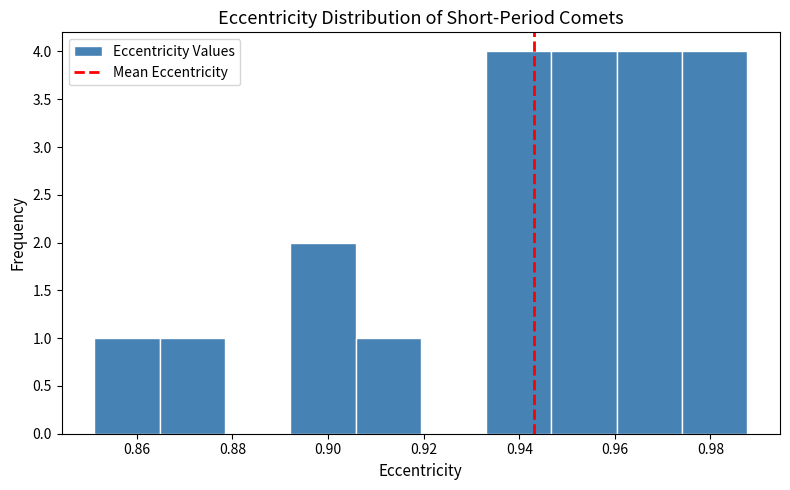

How tall is the bar that spans 0.906 to 0.920 on the x-axis? Neither the bar edges nor the heights are printed on the chart, so give them approximately, as read against the axes.

1